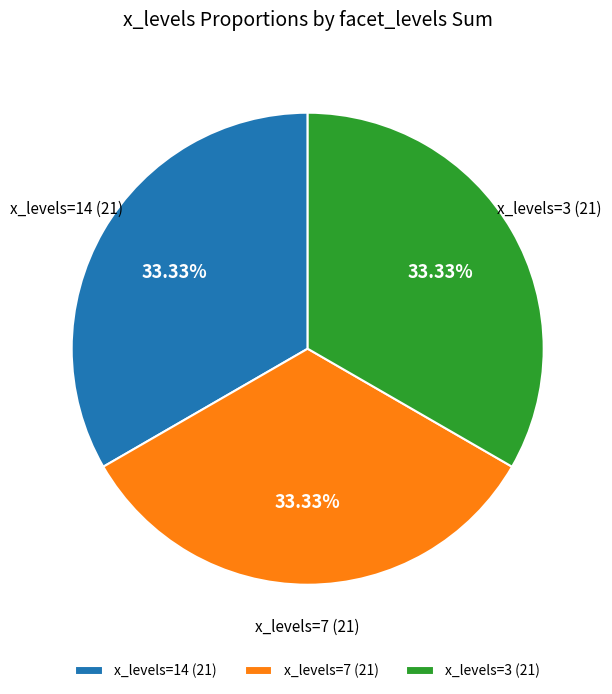

Count the number of slices in the pie.

3